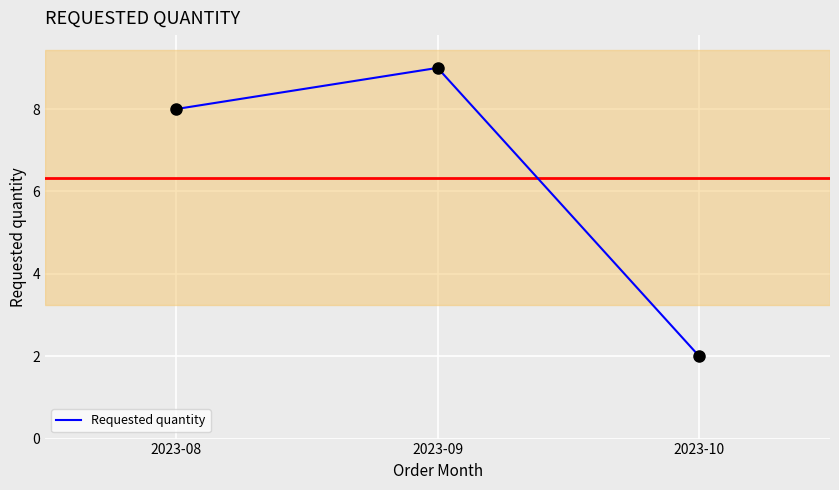

Which has a higher value, 2023-09 or 2023-10?

2023-09